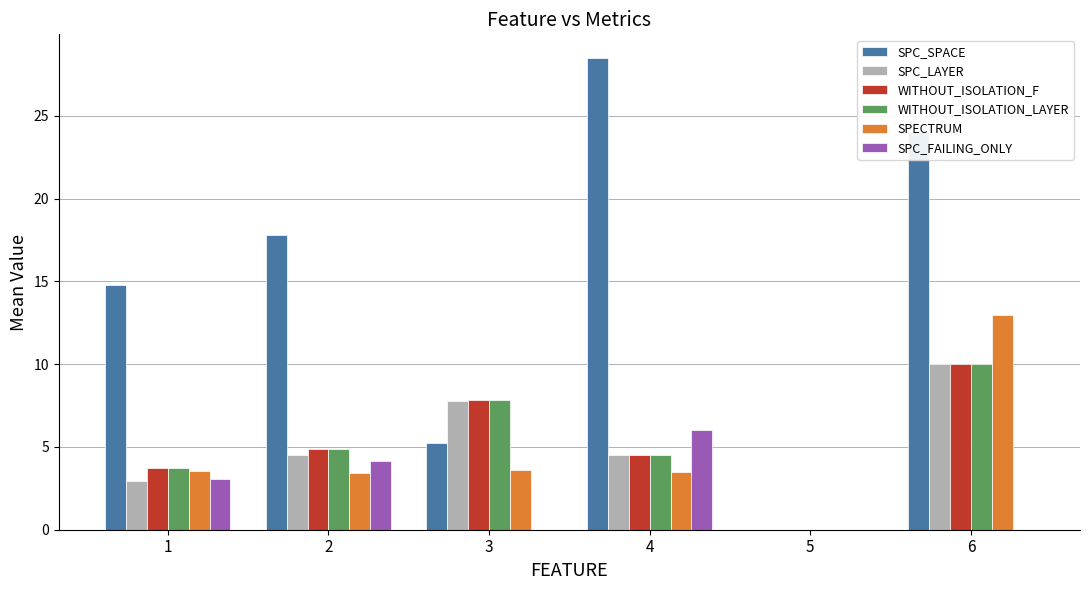

Which series has the widest spread of values?

SPC_SPACE